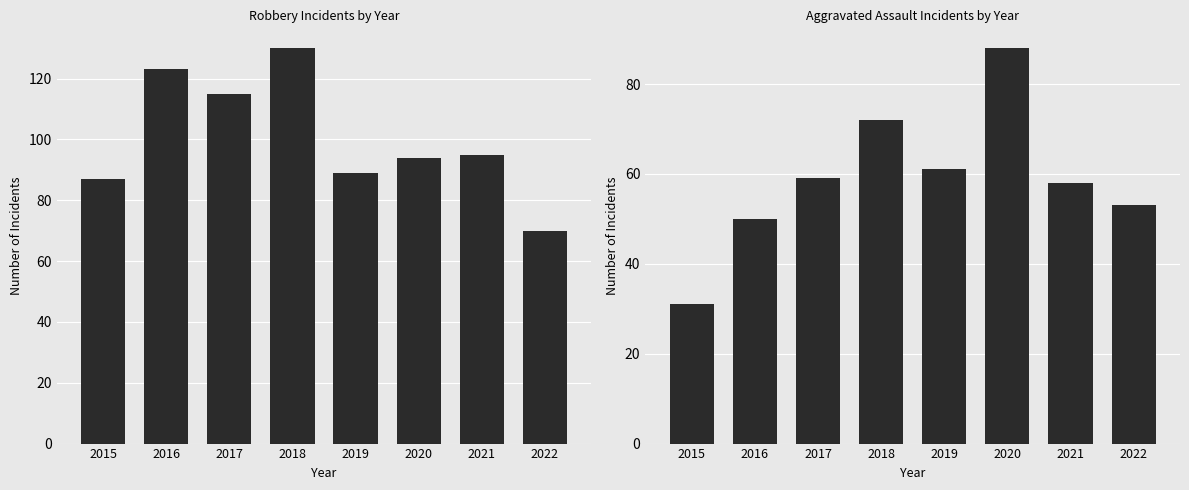

What are all the series names shown in the legend?

Robbery, Aggravated Assault